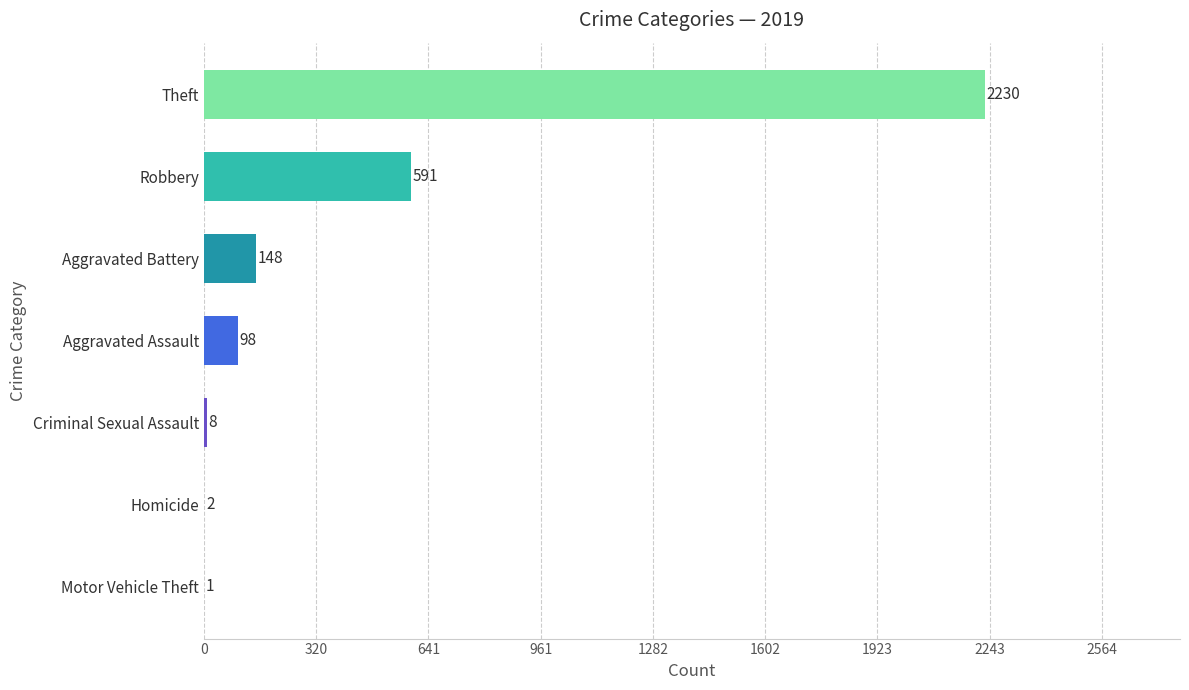

Which has a higher value, Robbery or Motor Vehicle Theft?

Robbery